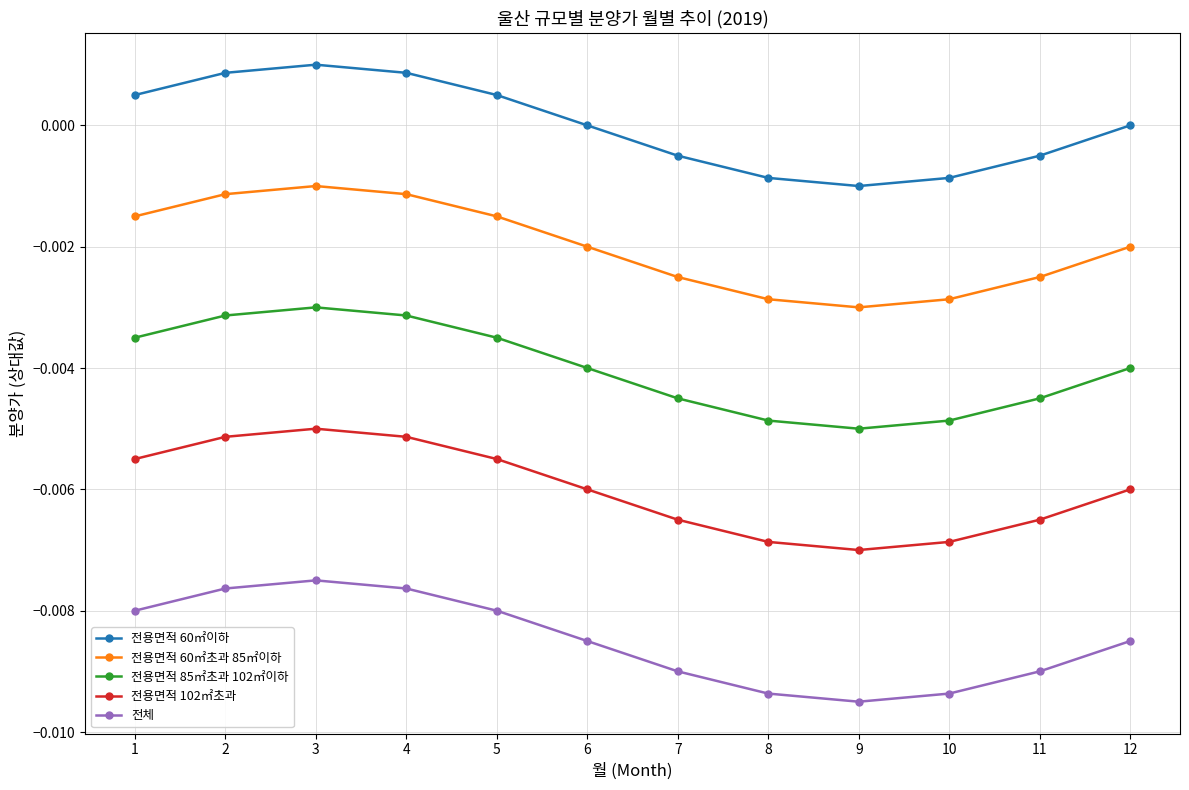

Is the value of 전용면적 85㎡초과 102㎡이하 at 4 greater than the value of 전용면적 60㎡이하 at 6?

No